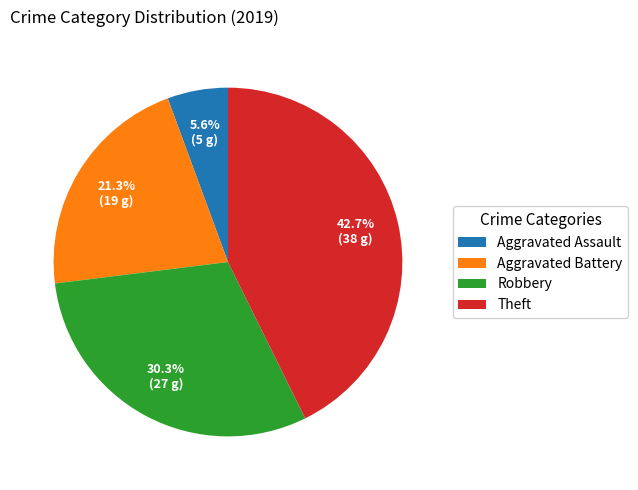

Is Robbery the majority of the pie?

No